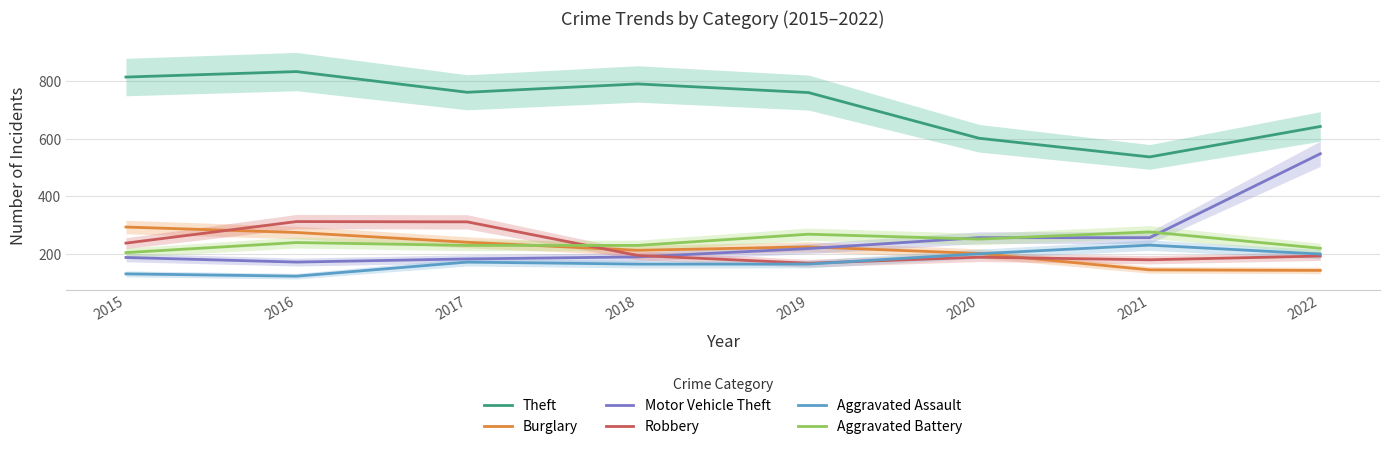

Reading left to right, extract all data points from this chart.

Theft: 815	834	762	791	761	602	537	643
Burglary: 293	274	240	212	224	201	144	142
Motor Vehicle Theft: 187	171	182	189	218	256	256	548
Robbery: 237	312	311	194	167	188	179	192
Aggravated Assault: 130	122	171	164	164	200	230	199
Aggravated Battery: 204	239	229	229	268	251	276	219